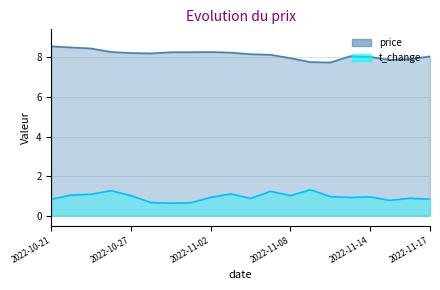

At how many categories does at least one series exceed 3?

20